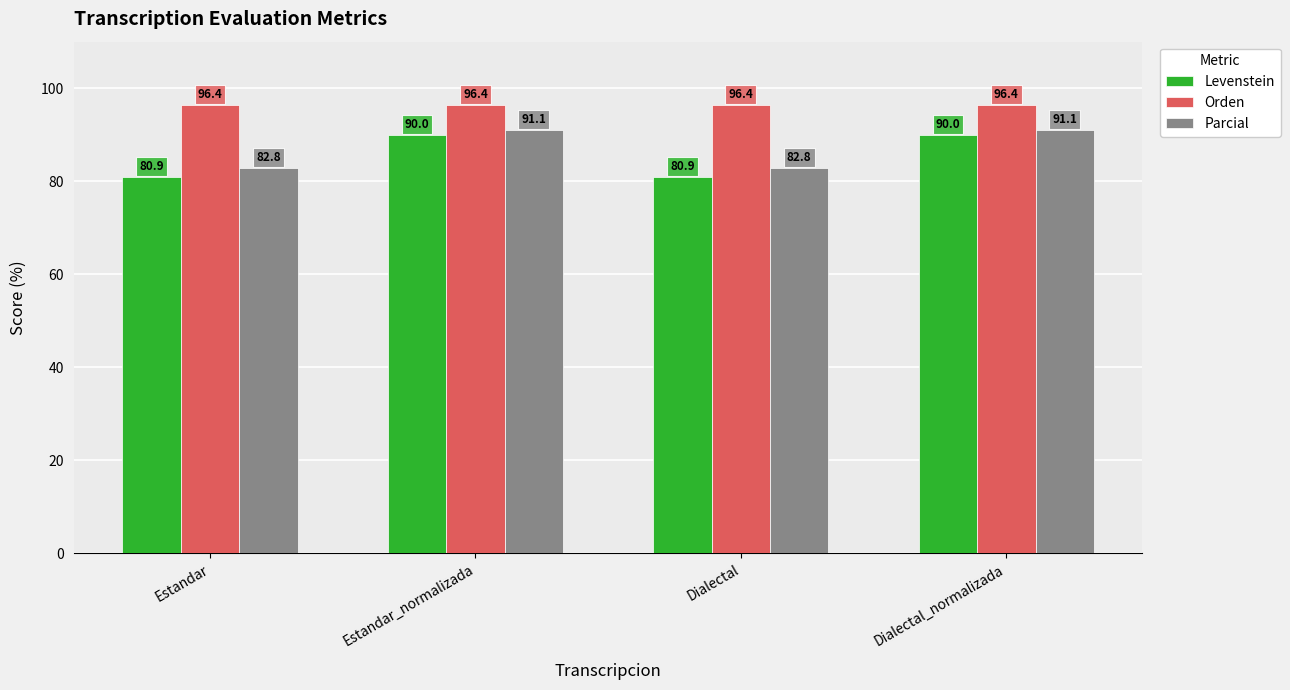

What is the difference between the maximum and minimum values in the Levenstein series?

9.1